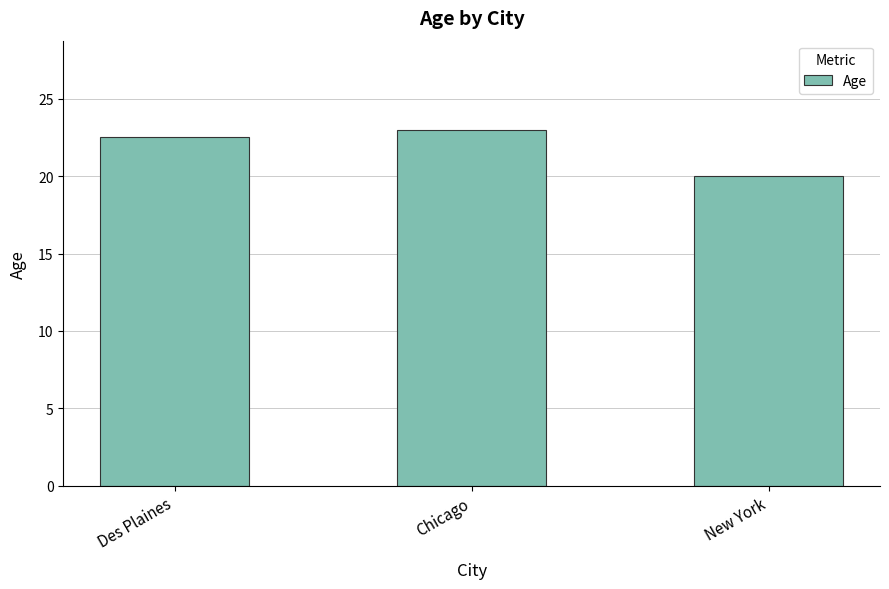

List the labels in order of value, smallest first.

New York, Des Plaines, Chicago